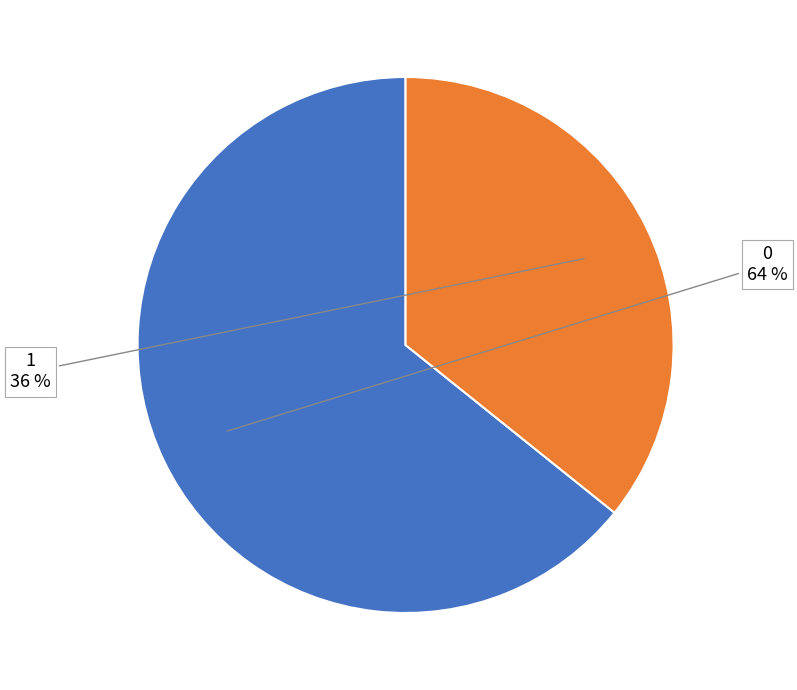

The 1 slice represents 36% of the pie. True or false?

True